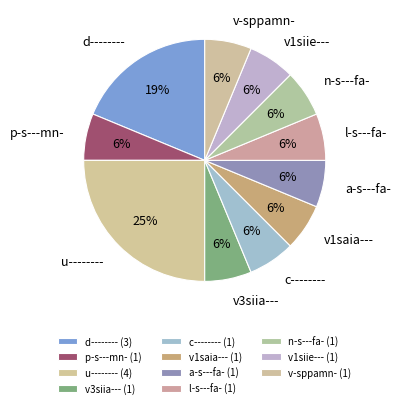

To the nearest percent, what portion does n-s---fa- represent?

6%